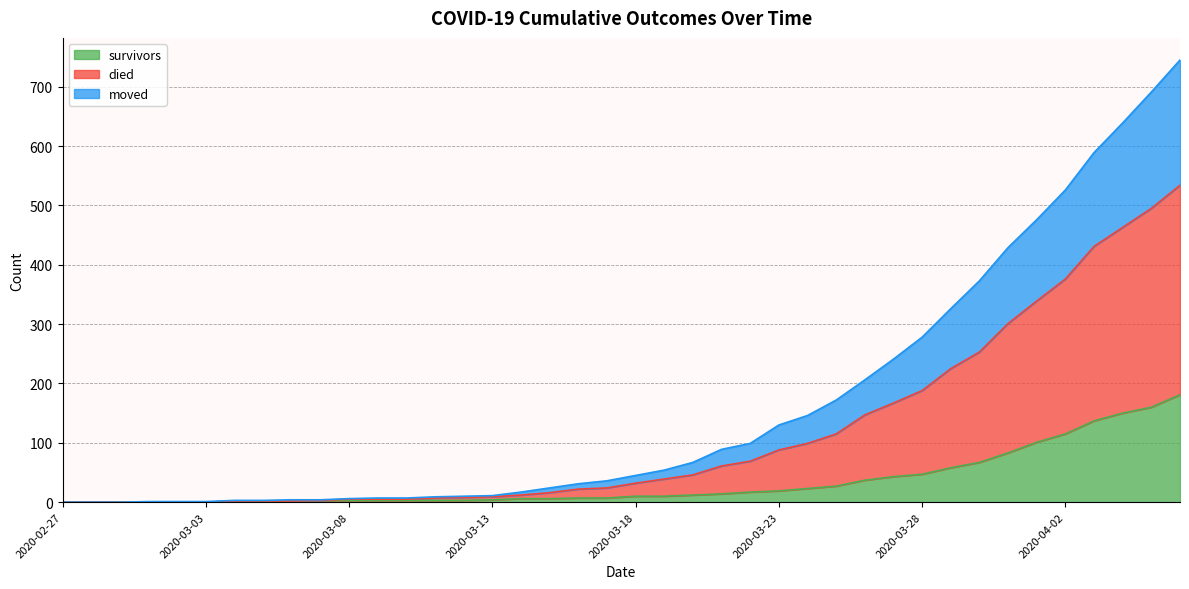

What position from the left is 2020-03-29?

32